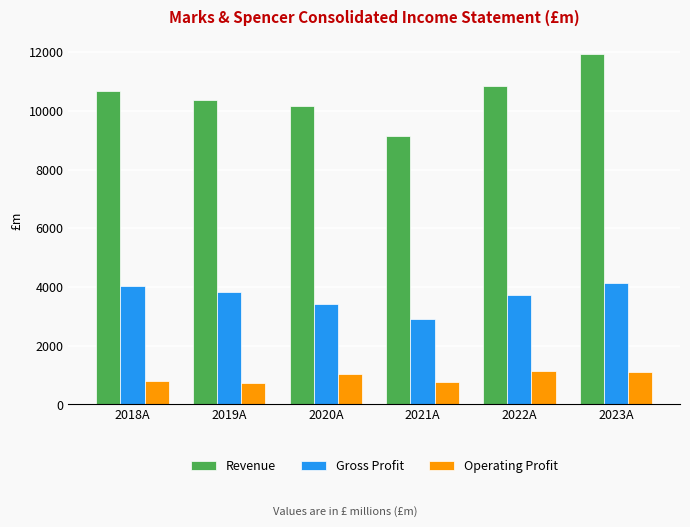

Rank the series by their average value, from highest to lowest.

Revenue, Gross Profit, Operating Profit